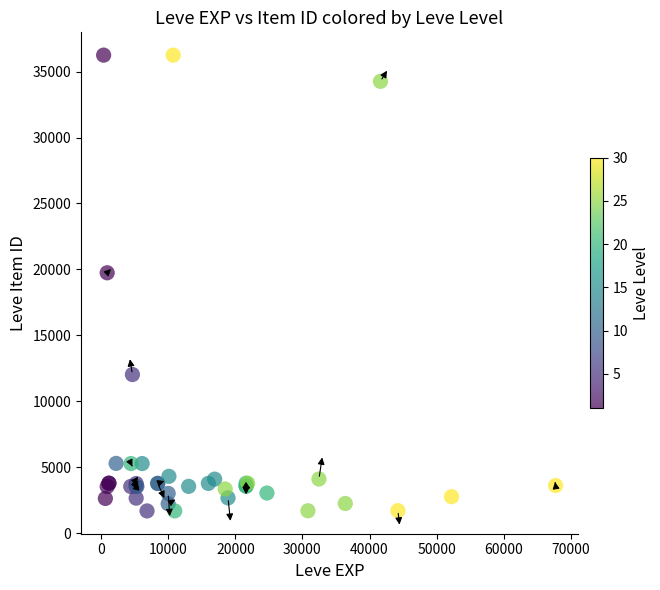

What Y value in the scatter plot is closest to 18967?

19744